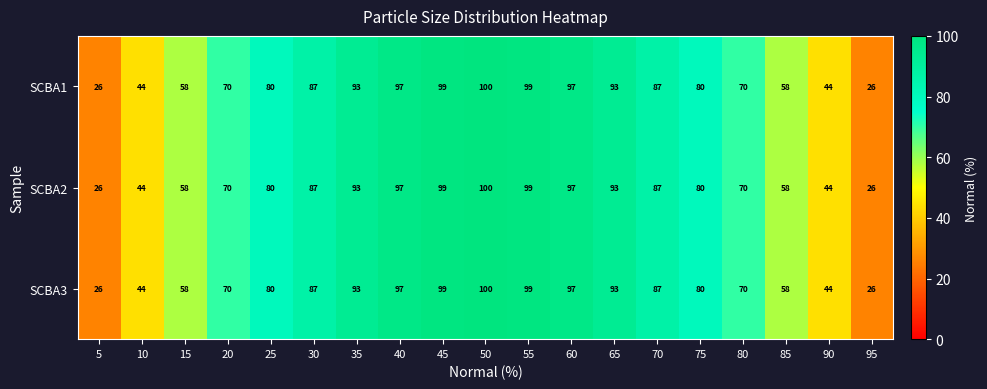

Read the SCBA3 value at 5, to the nearest 10.

30